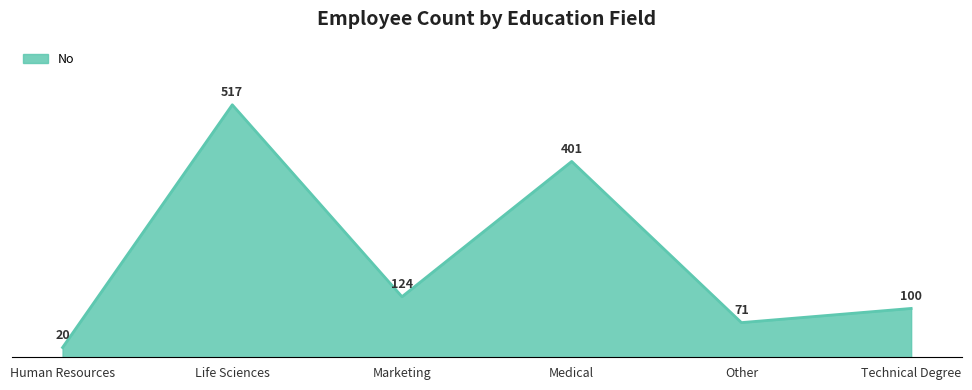

Reading right to left, what are all the values shown in this chart?

100	71	401	124	517	20